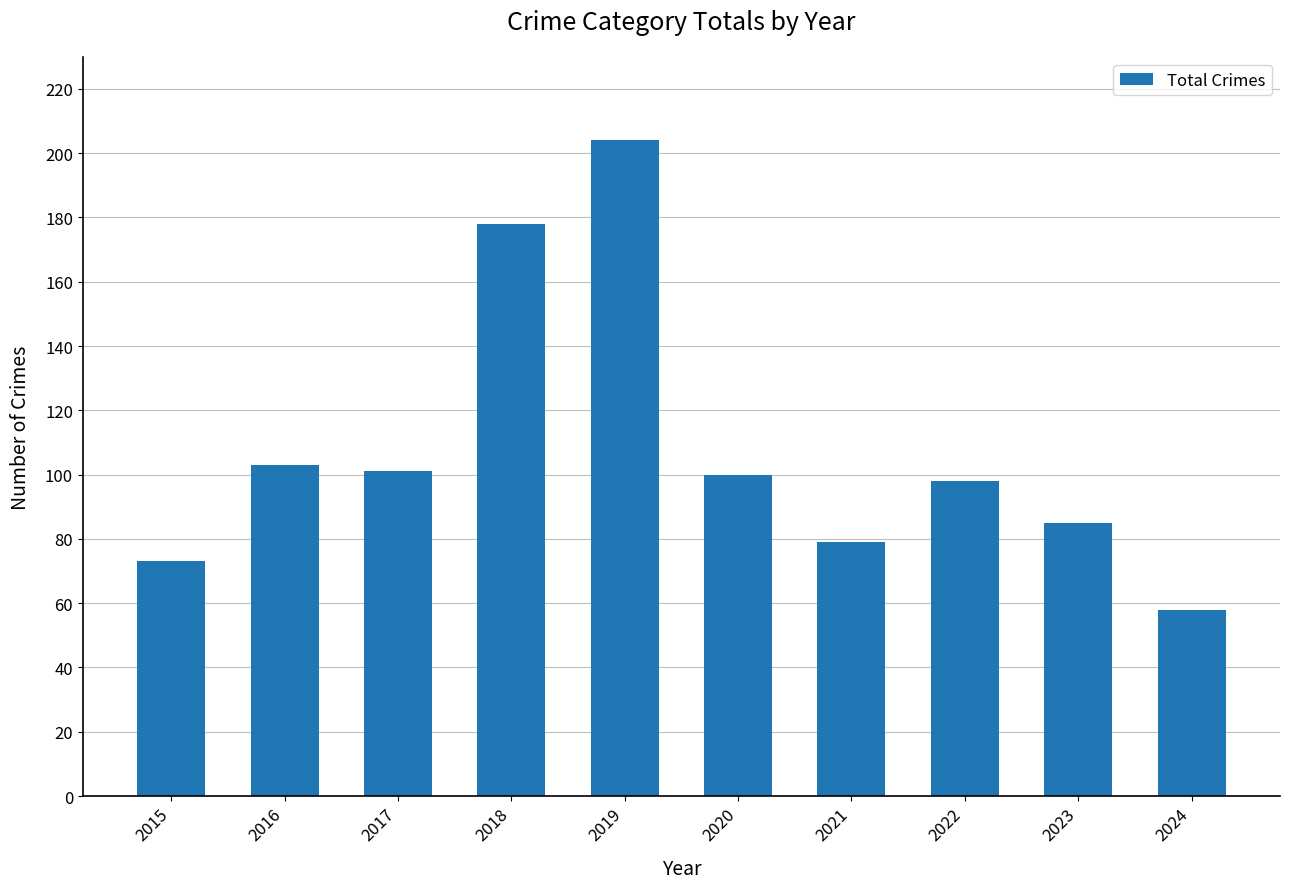

Are the bars horizontal?

No